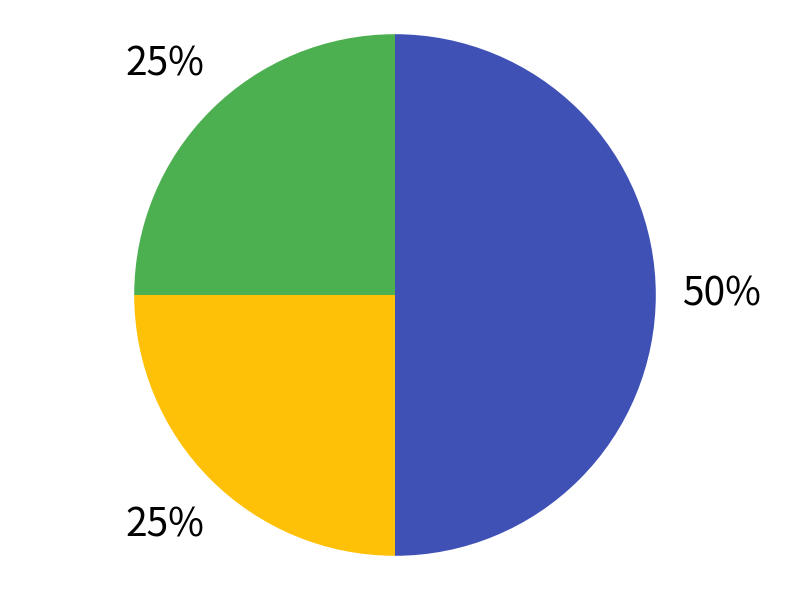

To the nearest percent, what is the difference between the largest and smallest slice percentages?

25%